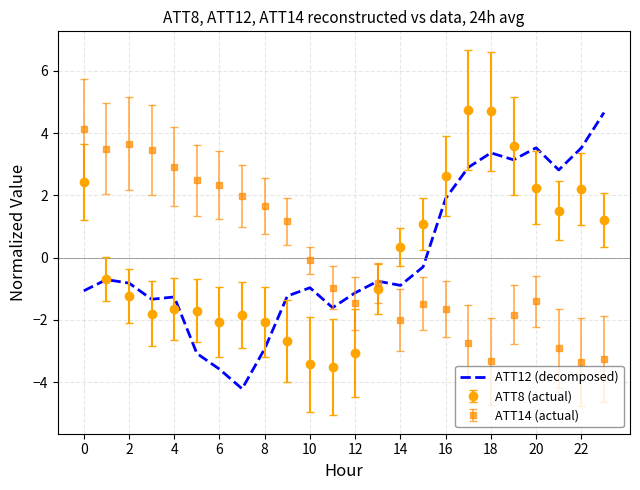

What is the minimum value shown in the chart?

-4.2